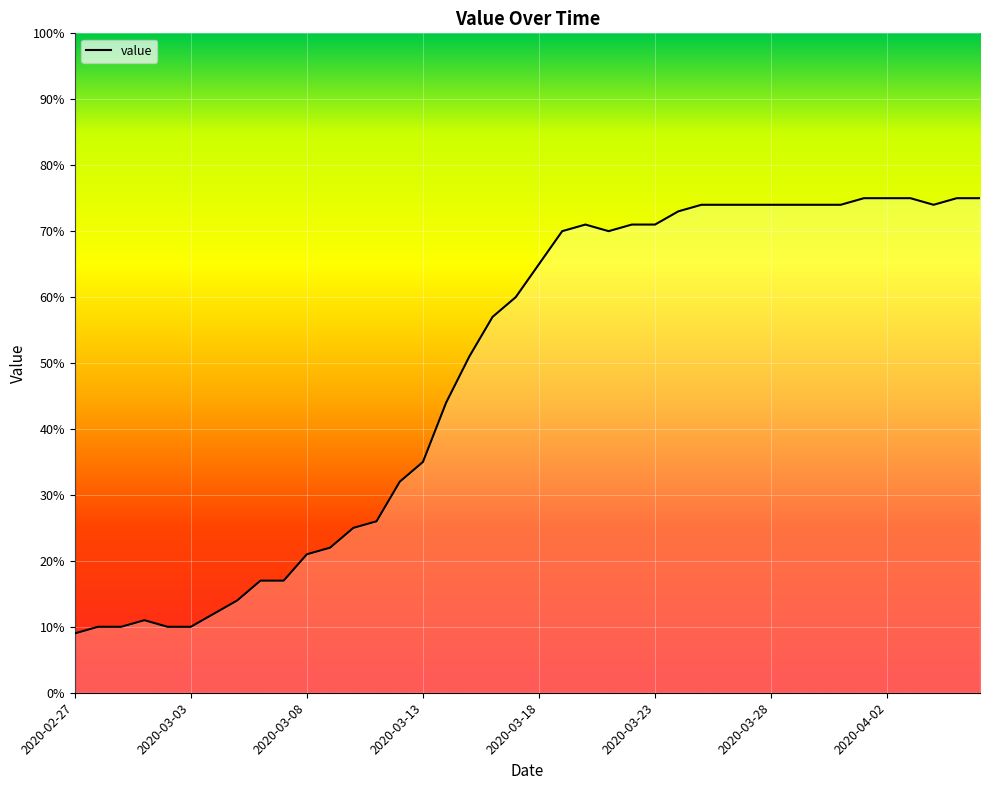

What is the greatest value displayed?

75